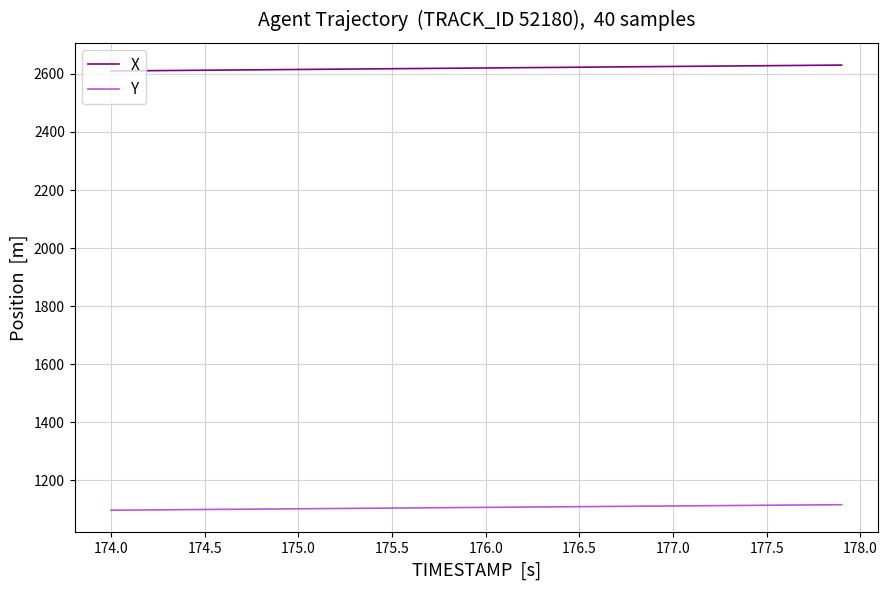

What is the minimum value for X?

2610.4